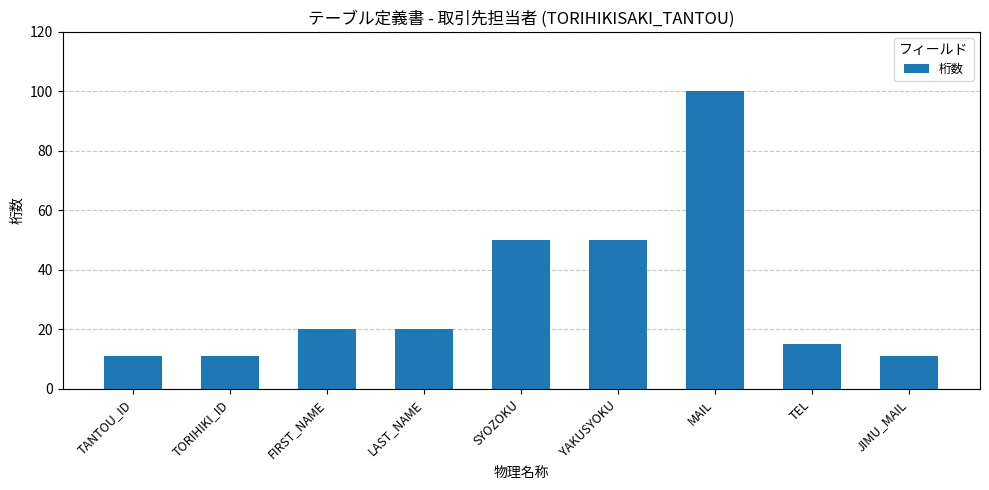

What is the difference between the second highest and minimum values?

39